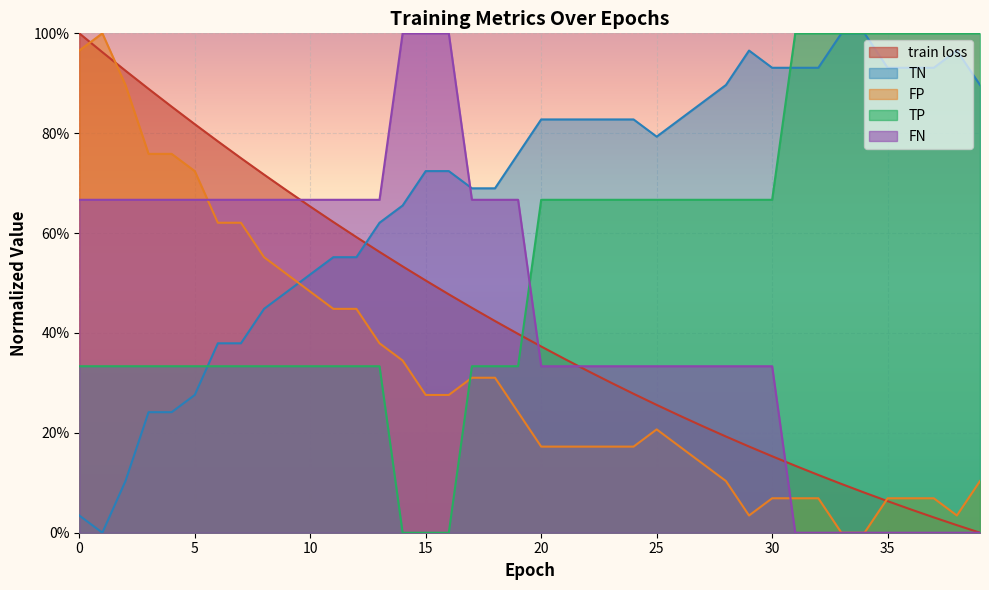

Which series has the largest range (max minus min)?

train loss